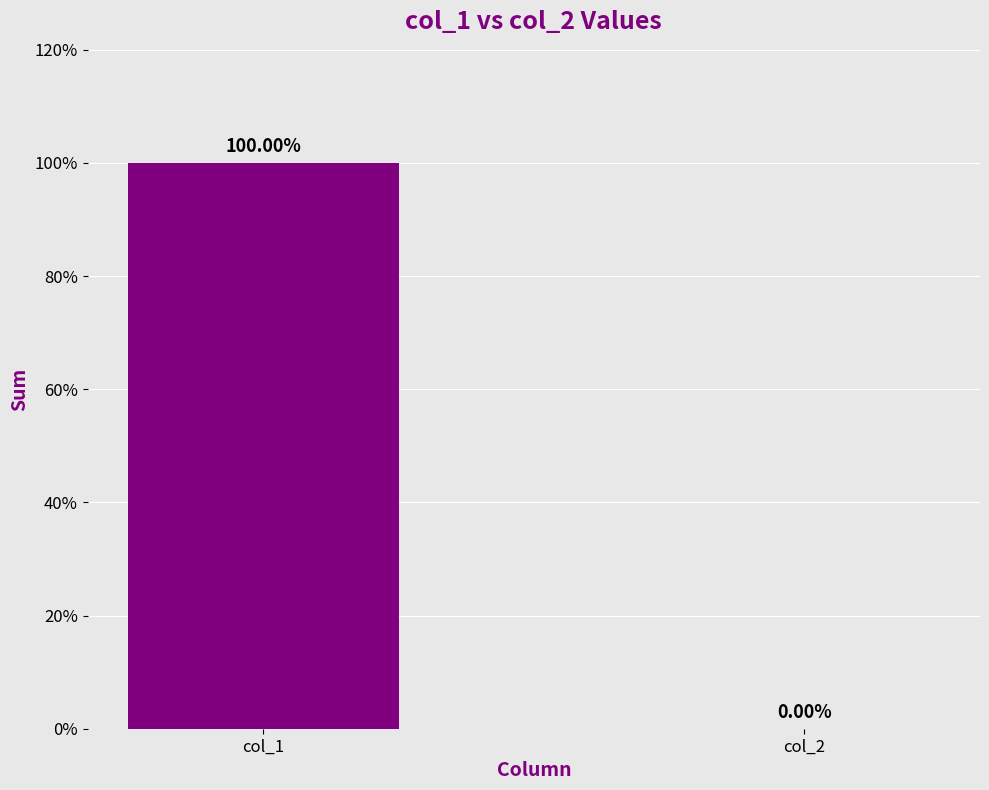

The value at col_2 is 0. True or false?

True